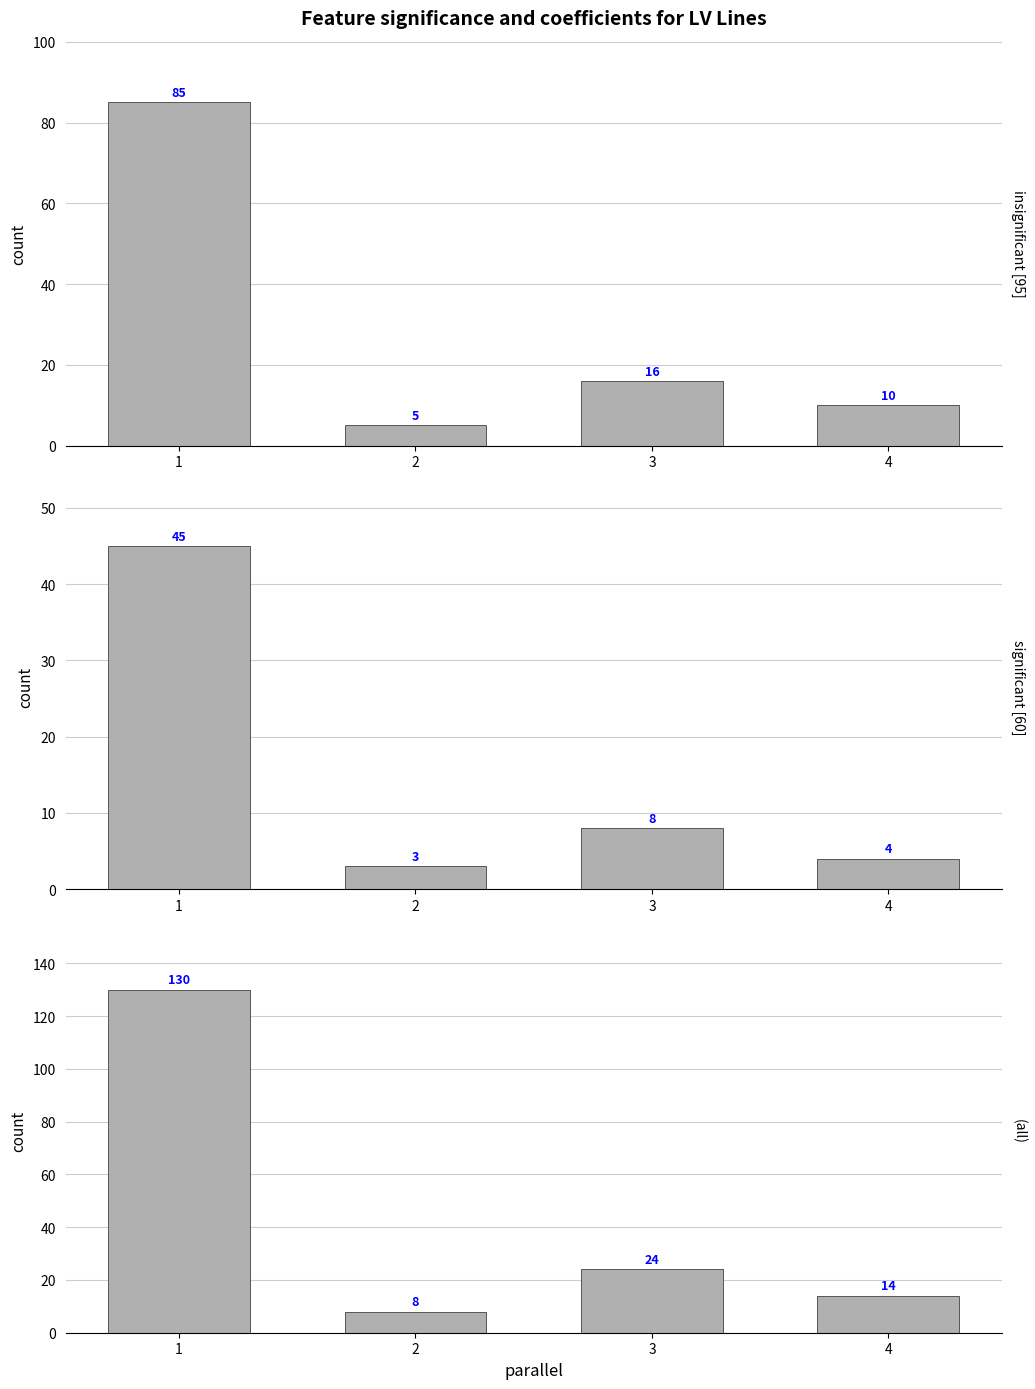

At which label is insignificant [95] closest to 45?

3